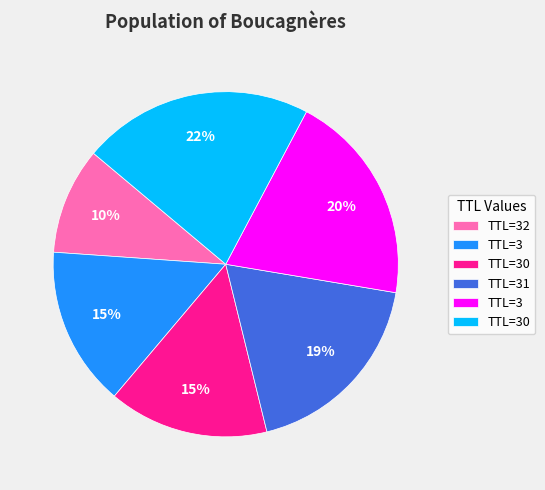

To the nearest percent, what is the difference between the largest and smallest slice percentages?

12%